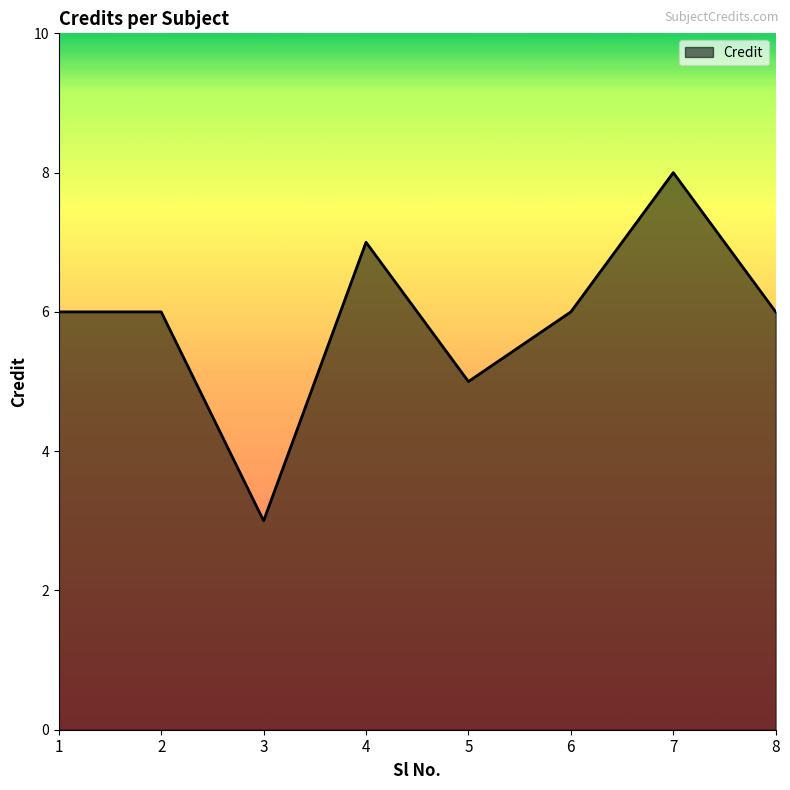

Is it true that the value at 6 is 6?

True